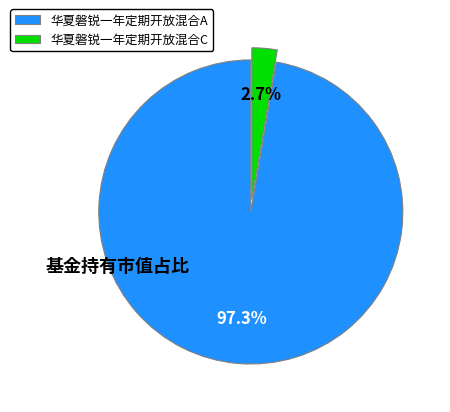

How much of the chart is everything except 华夏磐锐一年定期开放混合C?

97.3%